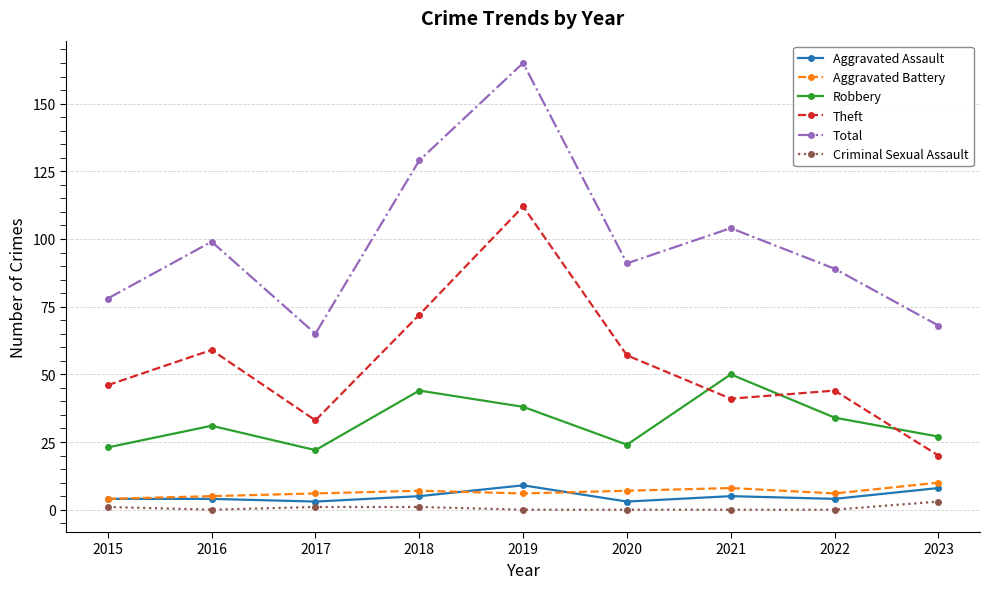

What are all the series names shown in the legend?

Aggravated Assault, Aggravated Battery, Robbery, Theft, Total, Criminal Sexual Assault